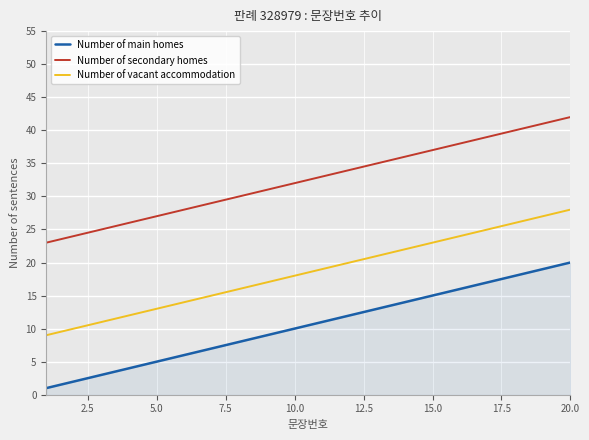

Rank the series by their maximum value, from lowest to highest.

Number of main homes, Number of vacant accommodation, Number of secondary homes